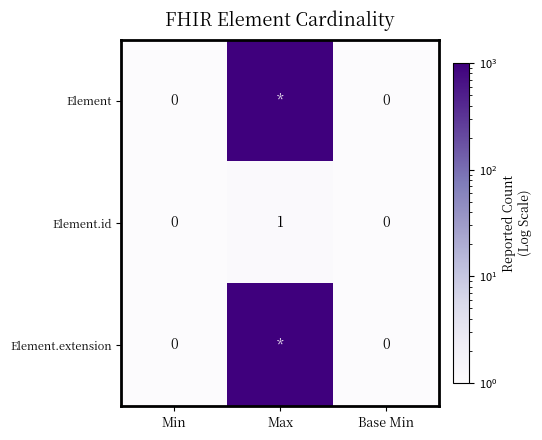

Is the value of Element.extension at Min greater than the value of Element.id at Max?

No